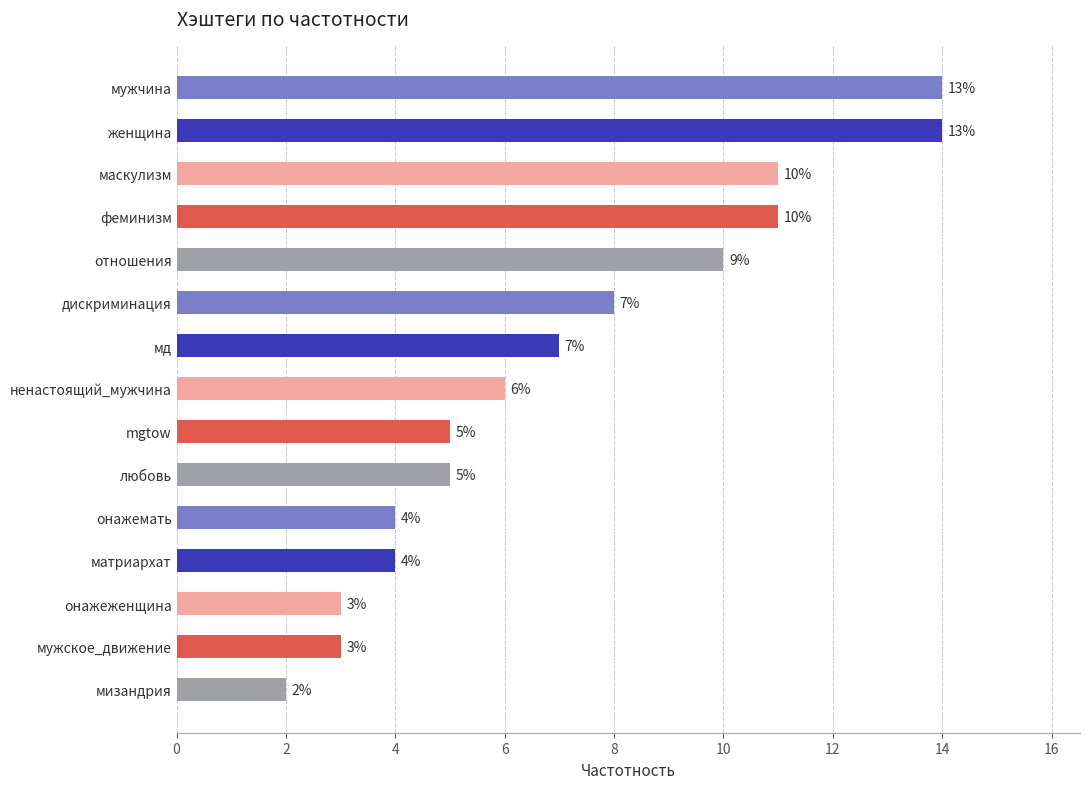

How many series are shown in this chart?

1